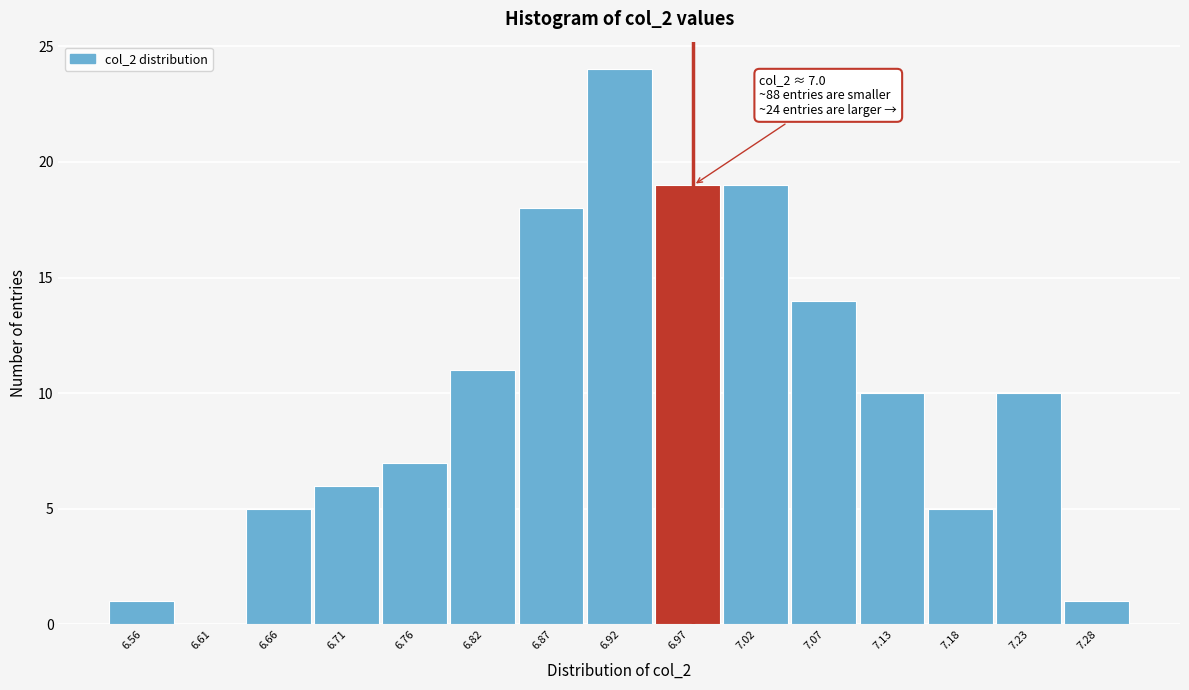

Reading left to right, extract all data points from this chart.

6.56=1	6.61=0	6.66=5	6.71=6	6.76=7	6.82=11	6.87=18	6.92=24	6.97=19	7.02=19	7.07=14	7.13=10	7.18=5	7.23=10	7.28=1